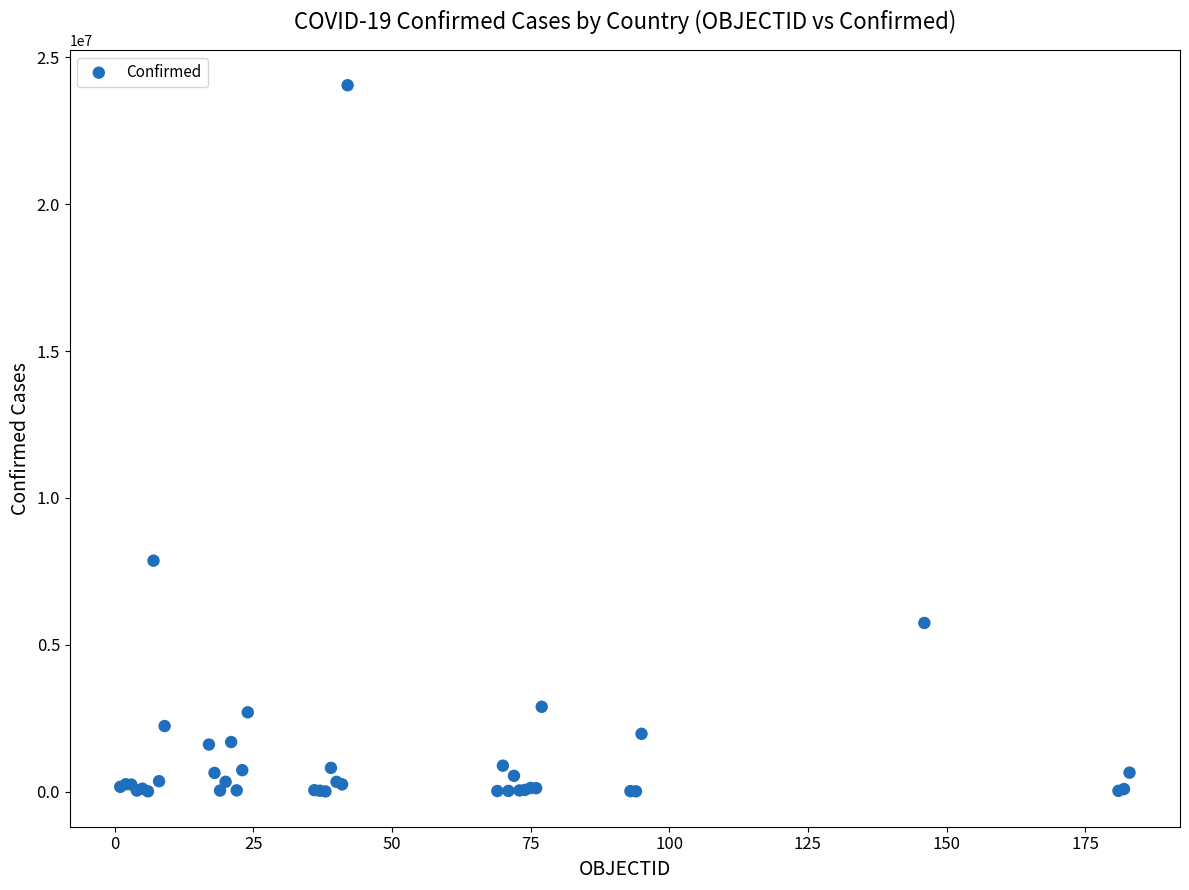

What Y value in the scatter plot is closest to 12029027?

7862536